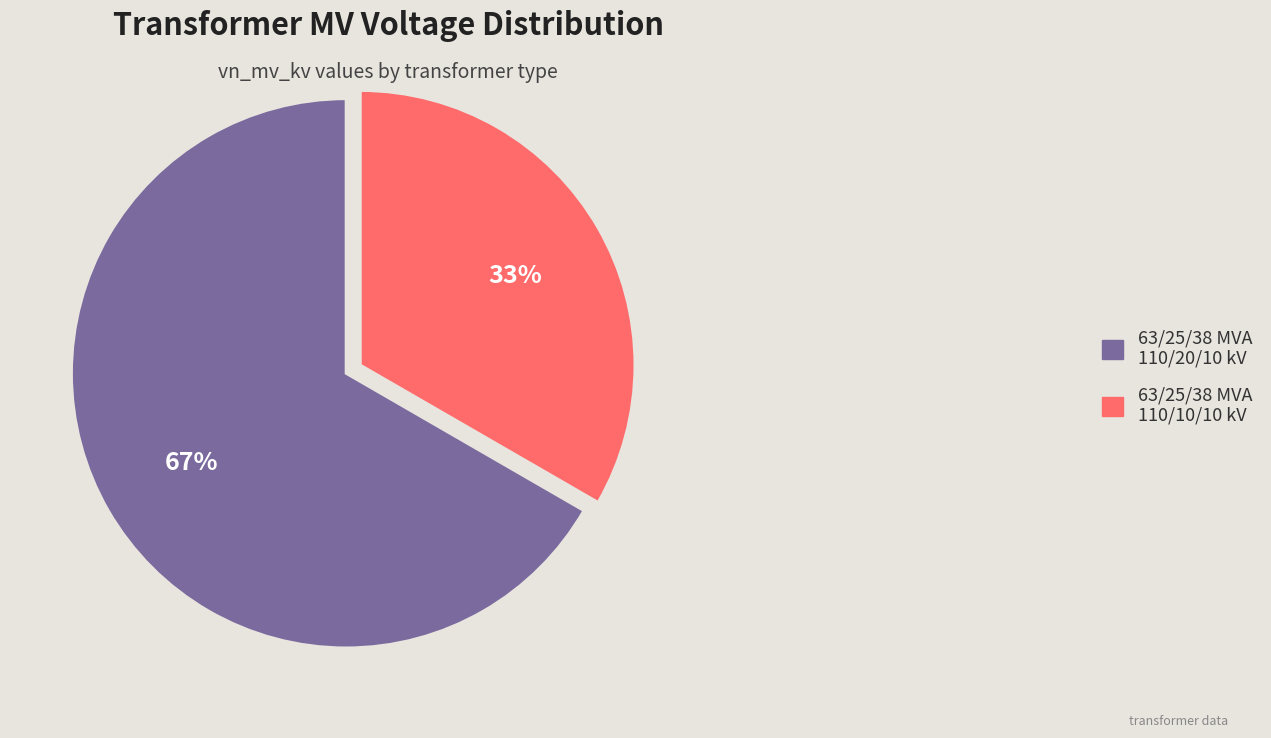

Approximately how many times larger is the value at 63/25/38 MVA 110/20/10 kV compared to 63/25/38 MVA 110/10/10 kV?

2.0